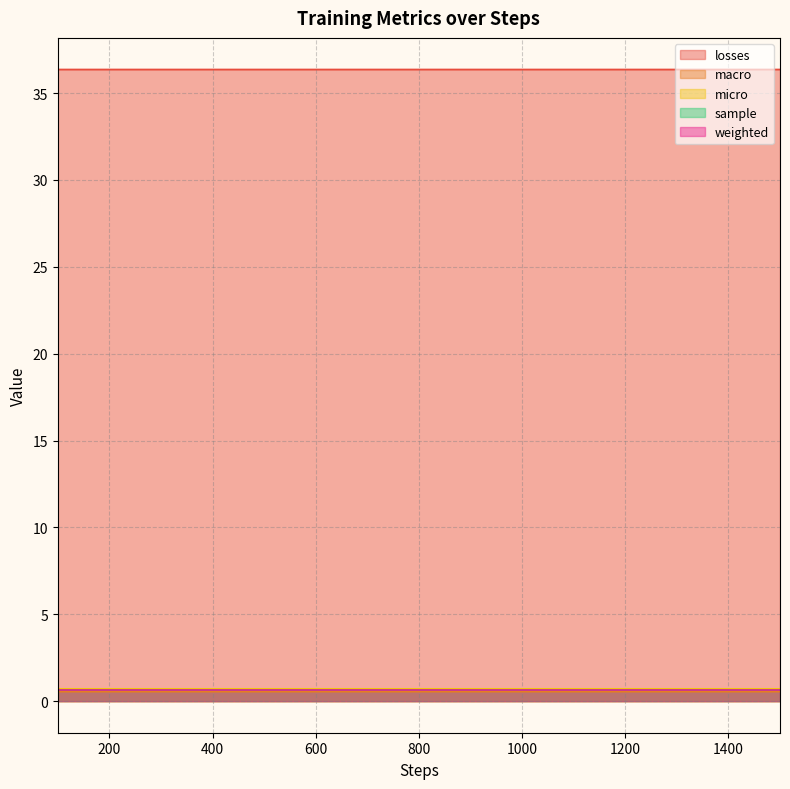

How many weighted values are between 0 and 1?

15